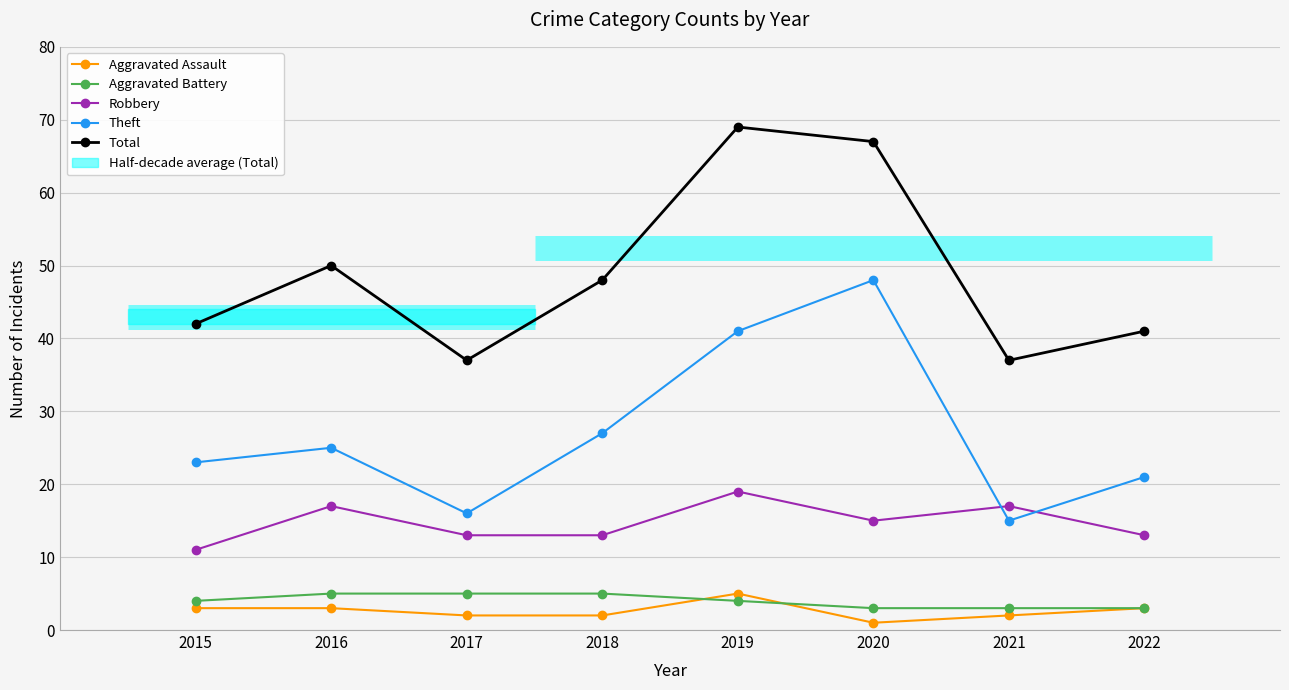

Does the chart have visible grid lines?

Yes